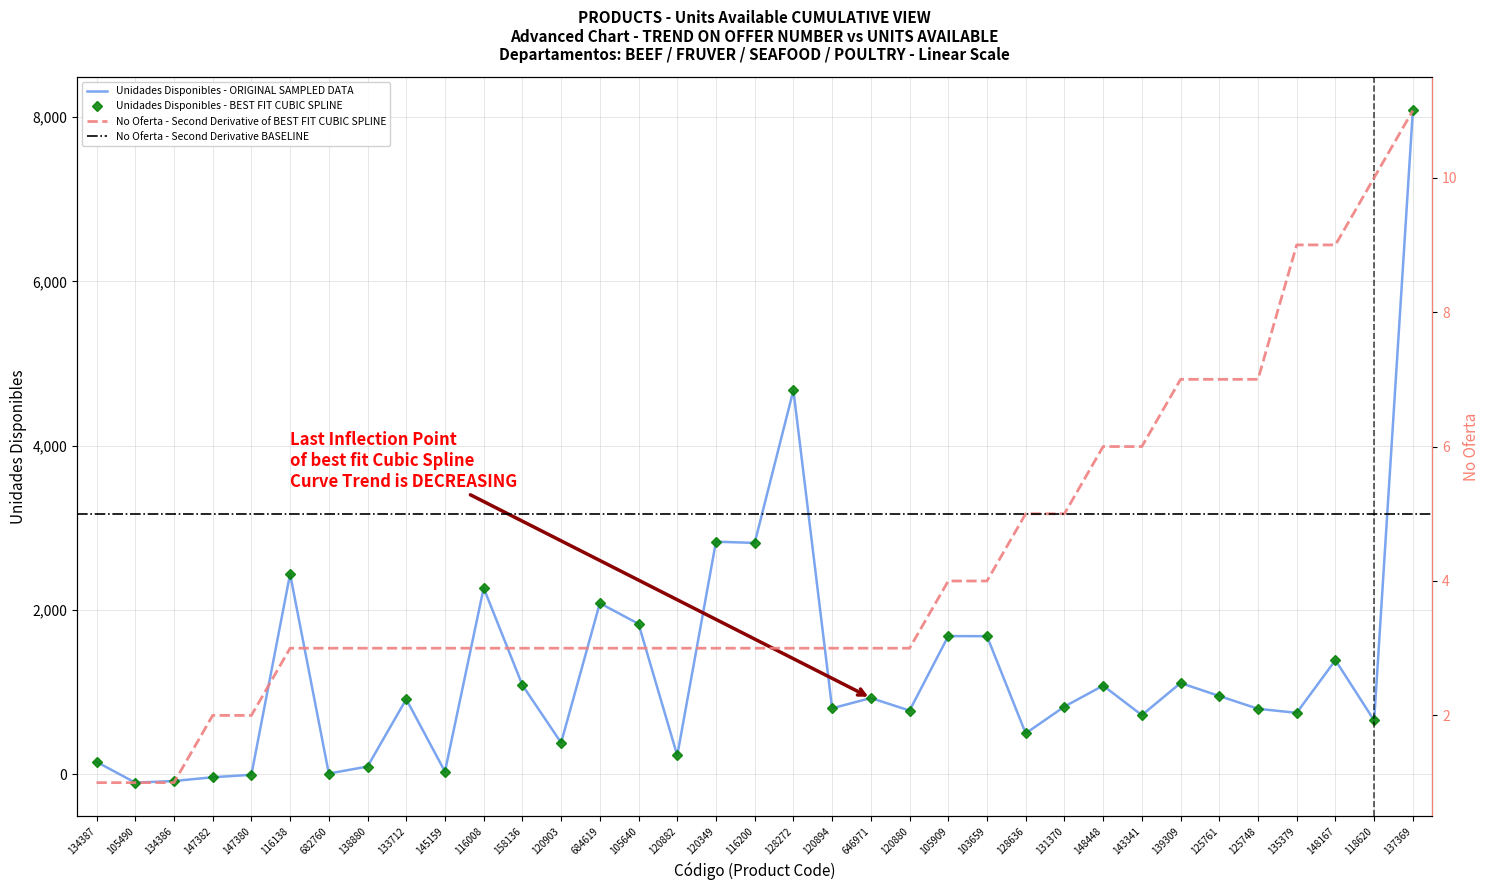

Which series changed the most between 147382 and 116138?

Unidades Disponibles